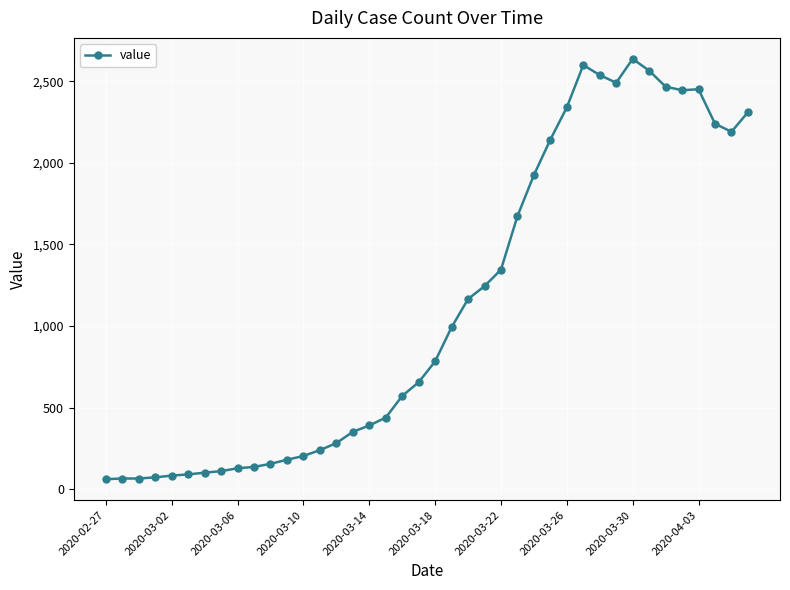

What is the average value?

1123